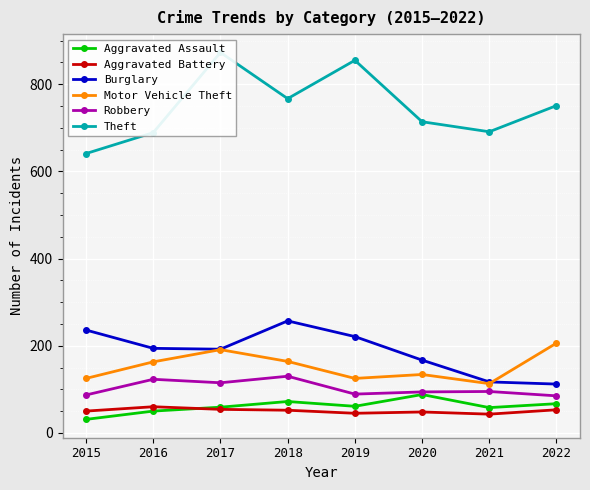

Which series has the widest spread of values?

Theft